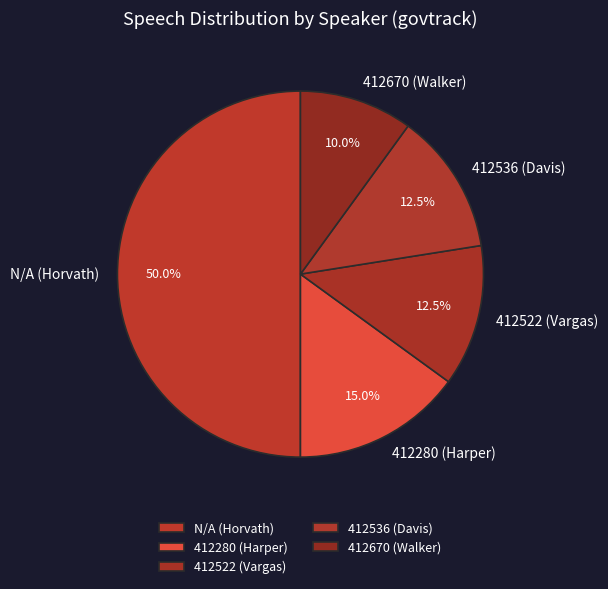

Count the number of slices in the pie.

5